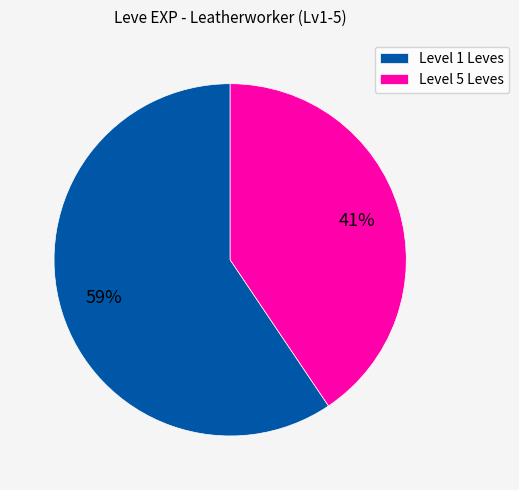

Which slice is the smallest?

Level 5 Leves